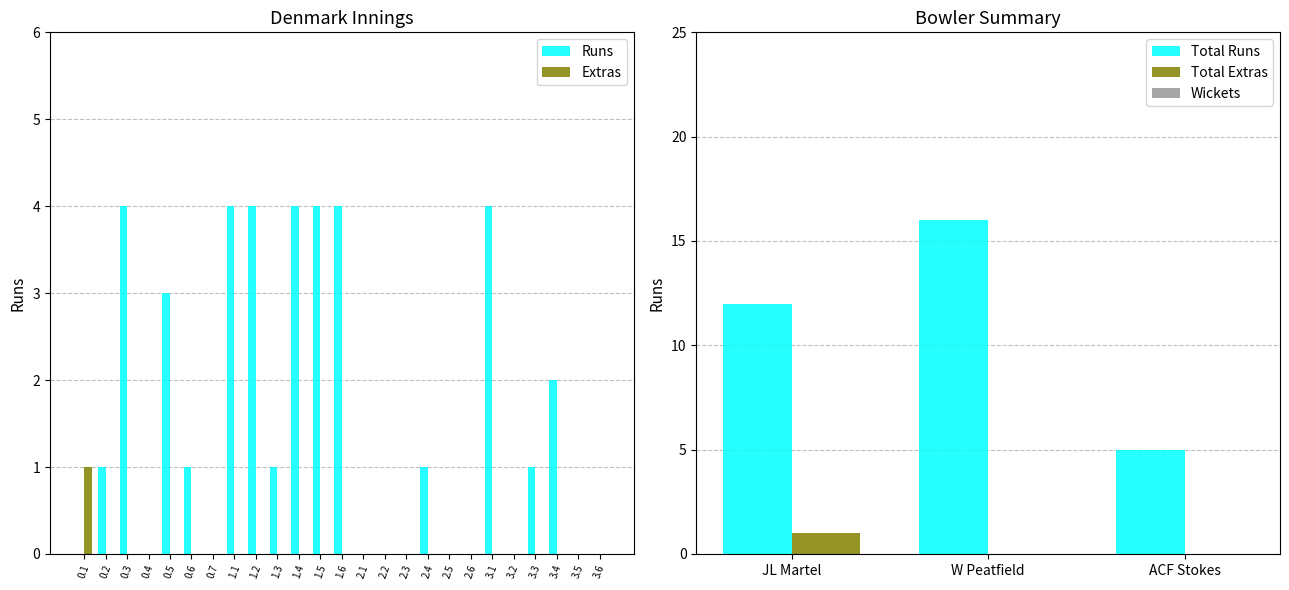

At which category is the sum across all series the highest?

0.3